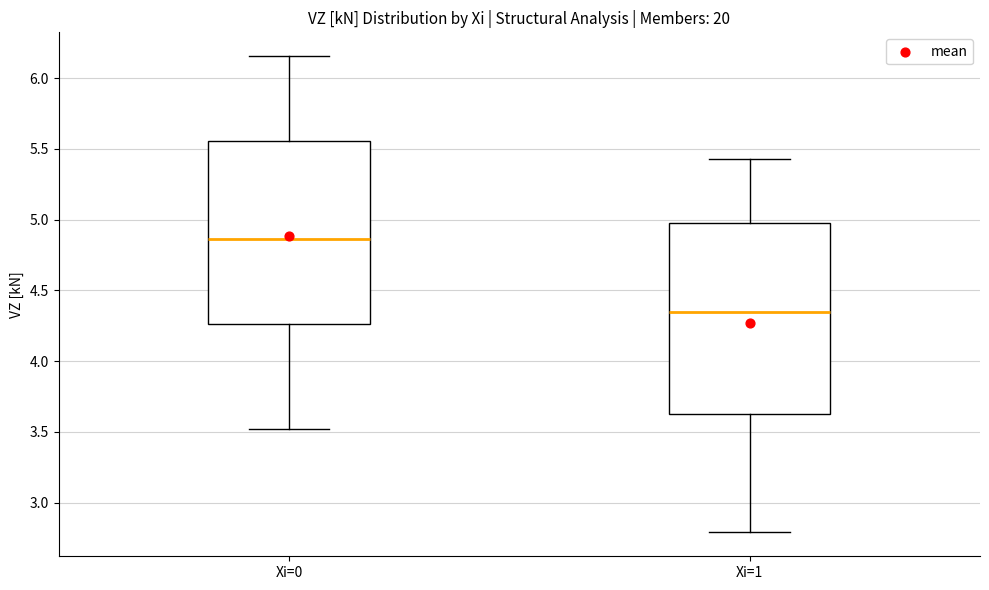

Reading left to right, transcribe this box plot: for each box, give where its median line is, the range the box spans, and where its two whiskers end, as read against the y-axis. The values are not printed on the chart, so give them approximately, as read against the axis.

Xi=0: median 4.85, box 4.25 to 5.55, whiskers 3.50 to 6.15
Xi=1: median 4.35, box 3.65 to 5.00, whiskers 2.80 to 5.45